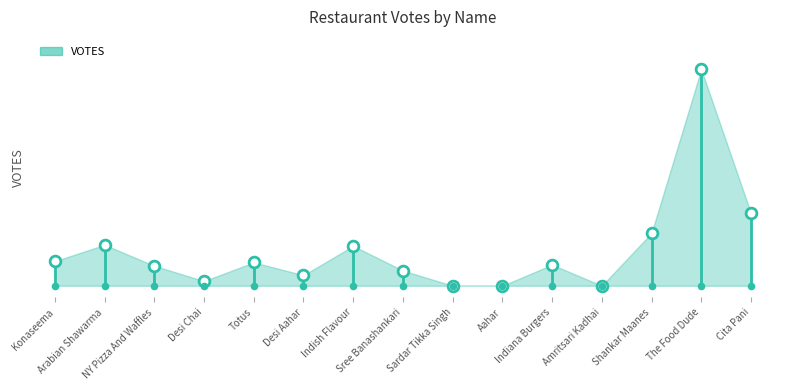

What is the change in value from Desi Aahar to Cita Pani?

+53